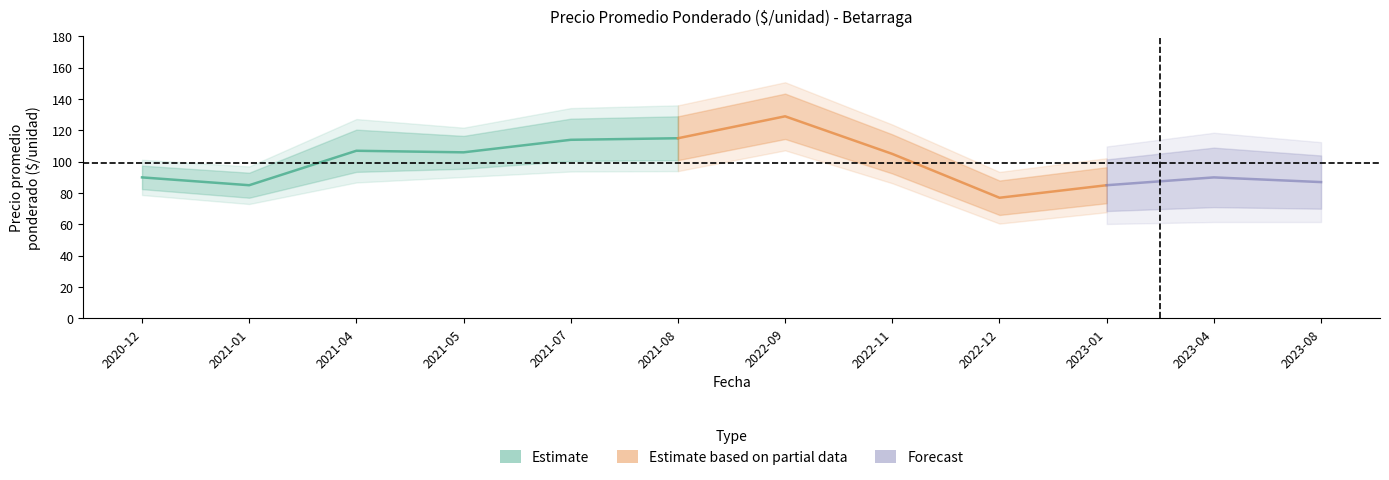

At which category is the sum across all series the highest?

2022-09